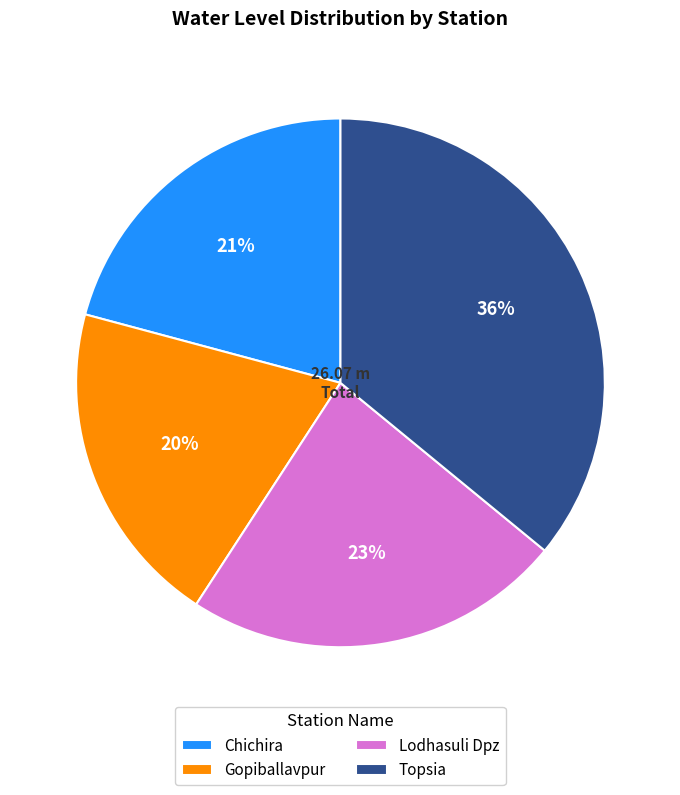

Is it true that Lodhasuli Dpz is 23% of the pie?

True